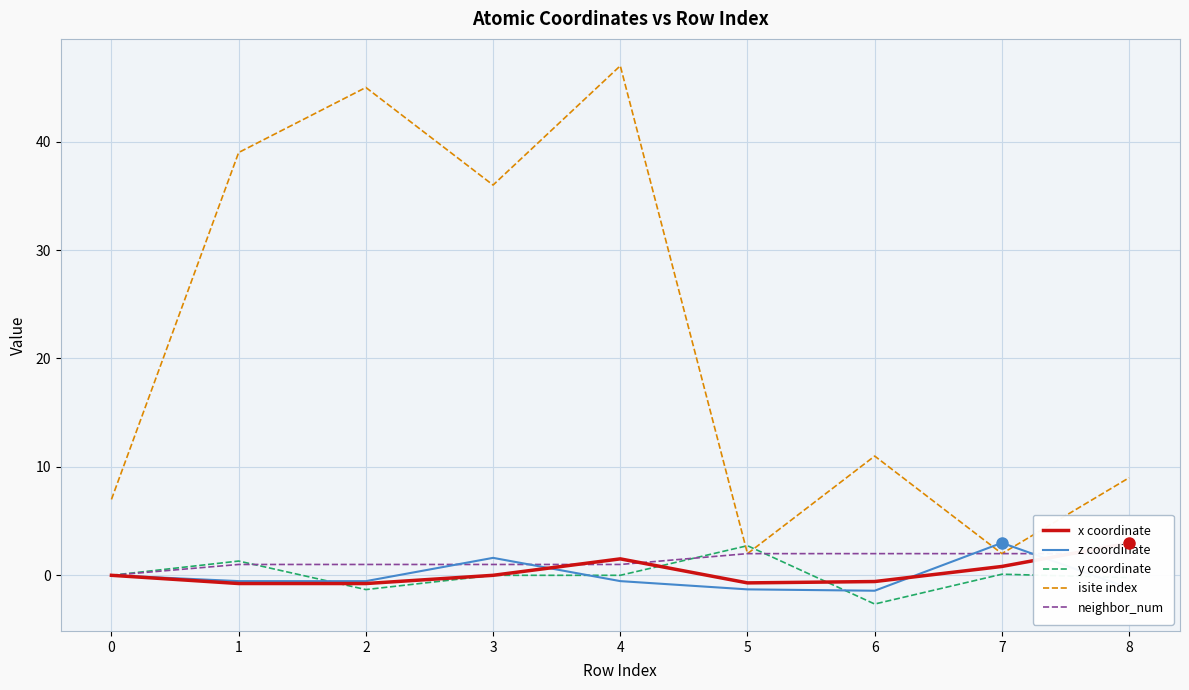

How many interior local peaks does the y coordinate series have?

4